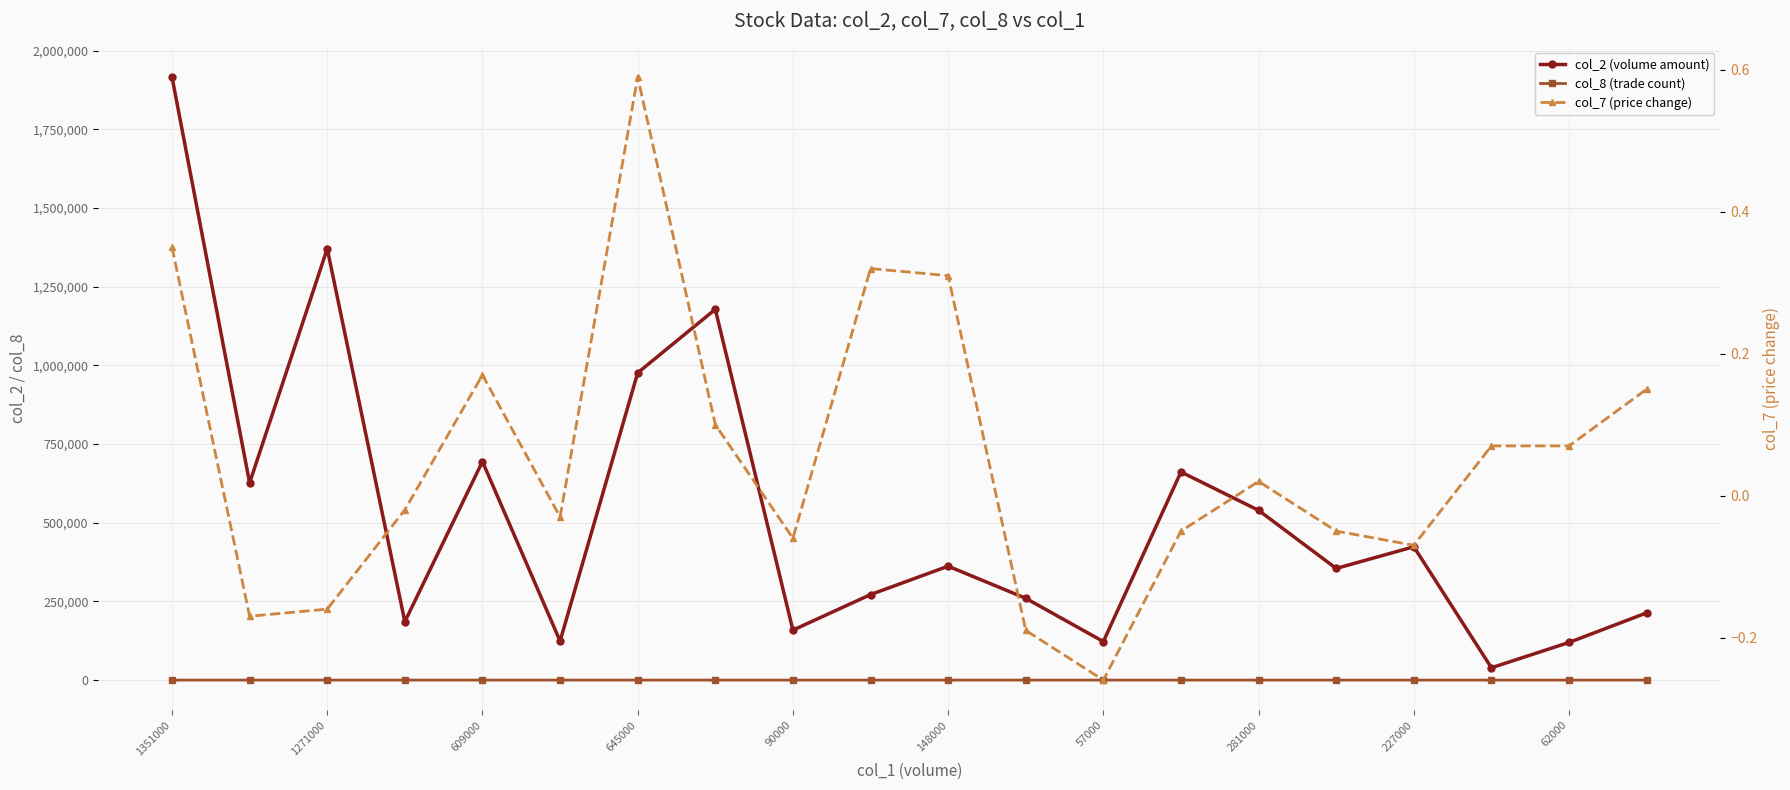

Reading left to right, extract all data points from this chart.

col_2 (volume amount): 1916600.0	626750.0	1371080.0	185690.0	694580.0	123950.0	976400.0	1178280.0	158770.0	271680.0	362010.0	259930.0	122450.0	661470.0	539400.0	354770.0	423720.0	39200.0	119640.0	213630.0
col_8 (trade count): 25.0	19.0	34.0	9.0	19.0	6.0	39.0	33.0	9.0	13.0	16.0	5.0	6.0	9.0	8.0	10.0	10.0	2.0	7.0	11.0
col_7 (price change): 0.3	-0.2	-0.2	-0.0	0.2	-0.0	0.6	0.1	-0.1	0.3	0.3	-0.2	-0.3	-0.1	0.0	-0.1	-0.1	0.1	0.1	0.1